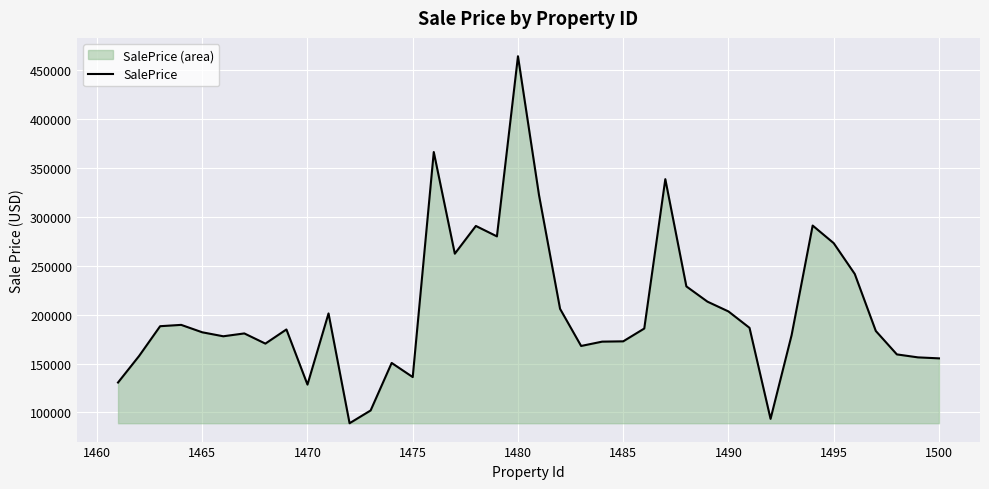

Is it true that the value at 1465 is 181875.0?

True